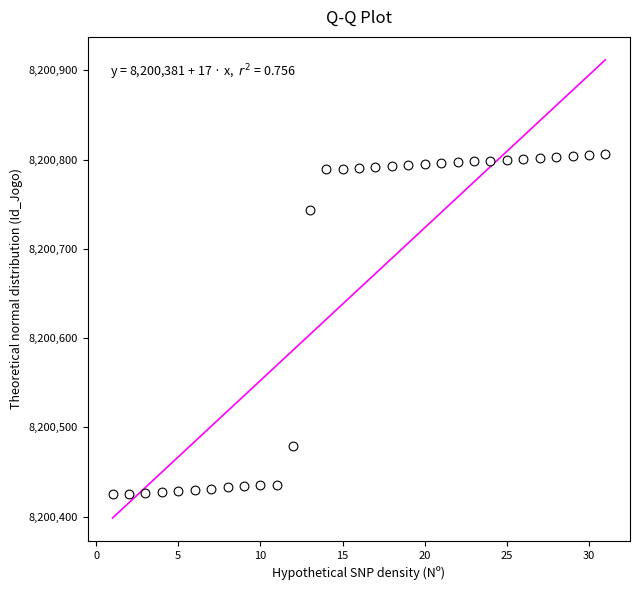

What Y value in the scatter plot is closest to 8200615?

8200744